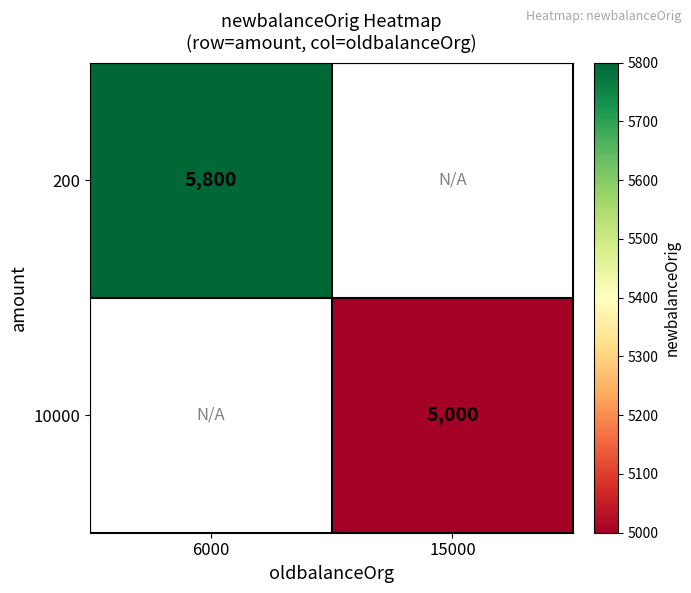

Is it true that 10000 equals 5000 at 15000?

True